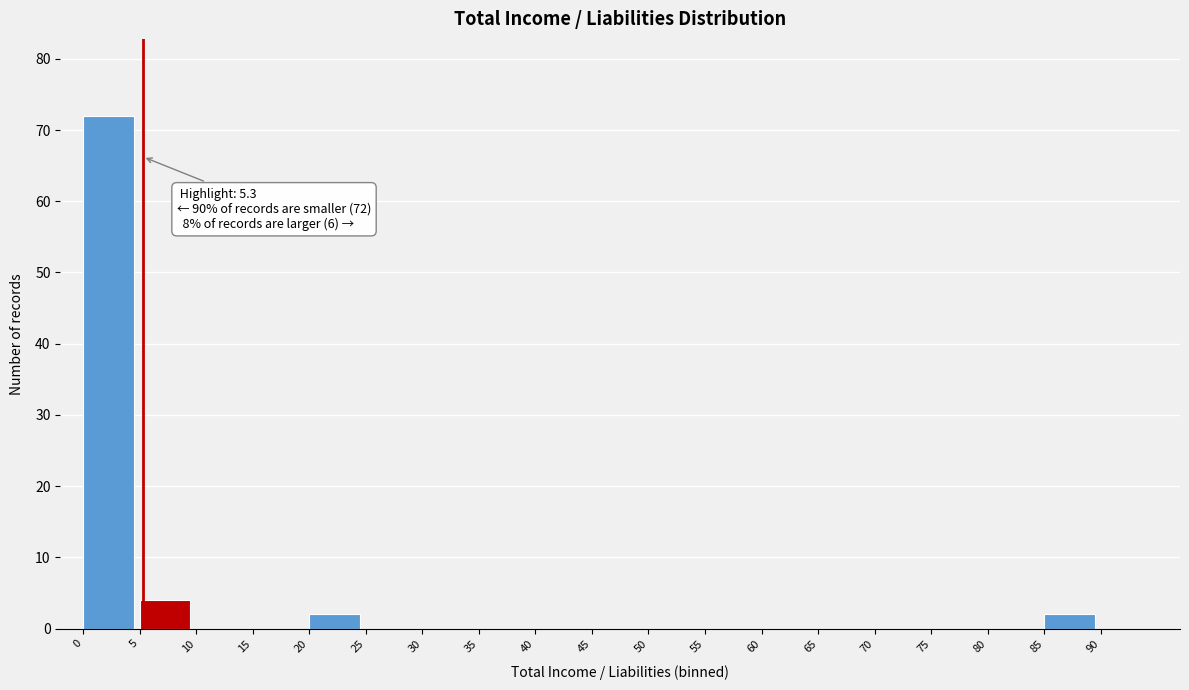

Over which range of the x-axis is the bar tallest?

0 to 5